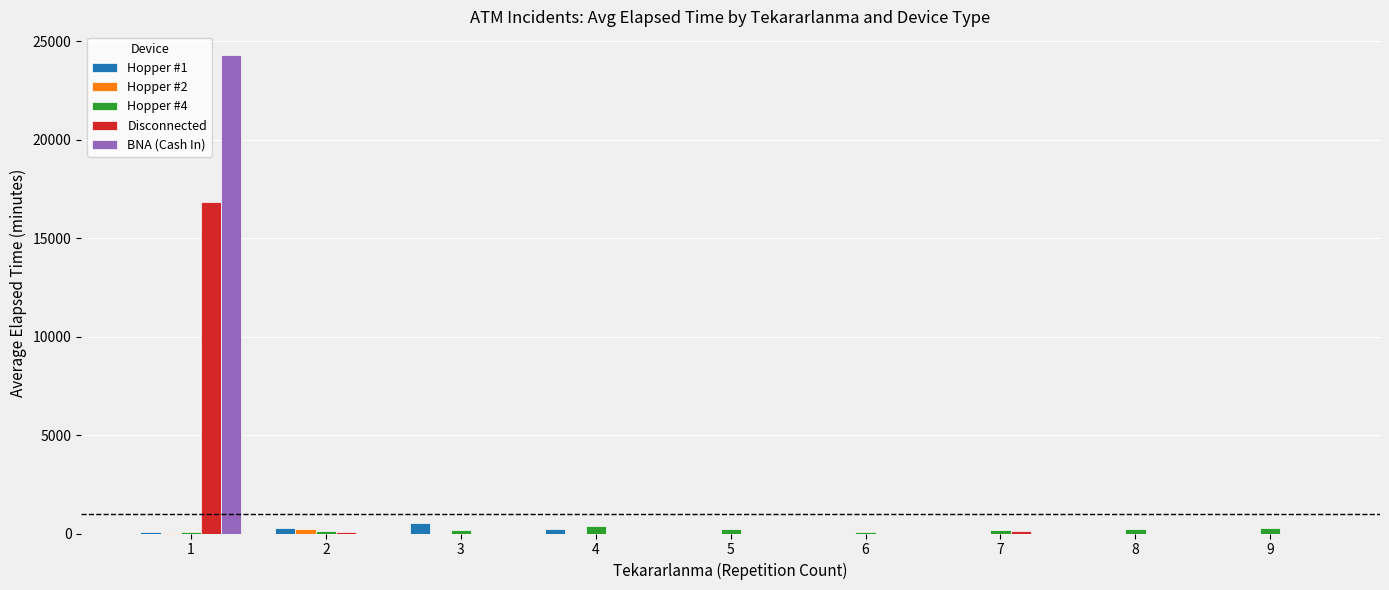

How many categories are shown in the chart?

9